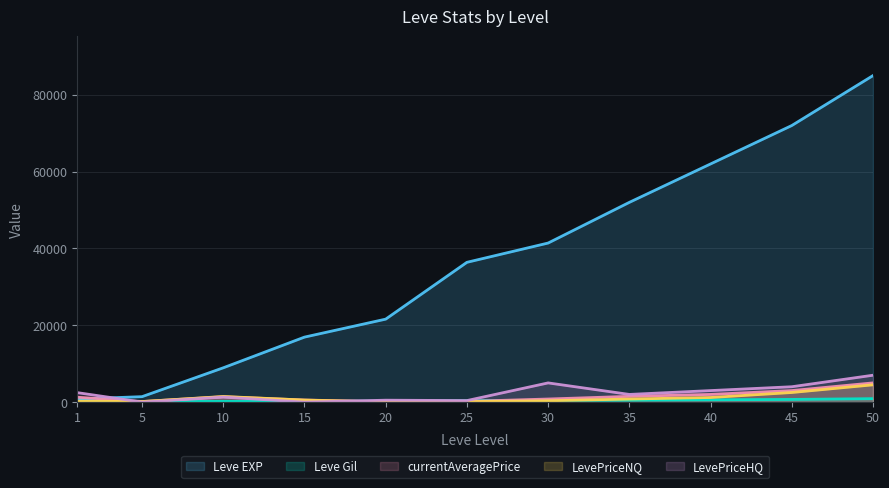

Reading left to right, transcribe all the data shown in this chart.

Leve EXP: 800	1420	8930	16920	21600	36390	41410	52000	62000	72000	85000
Leve Gil: 113	140	175	174	281	379	440	500	600	700	900
currentAveragePrice: 1277	150	1401	537	127	192	806	1500	2000	3000	5000
LevePriceNQ: 251	150	1459	537	9	122	340	800	1200	2500	4500
LevePriceHQ: 2475	0	1299	0	500	400	5000	2000	3000	4000	7000